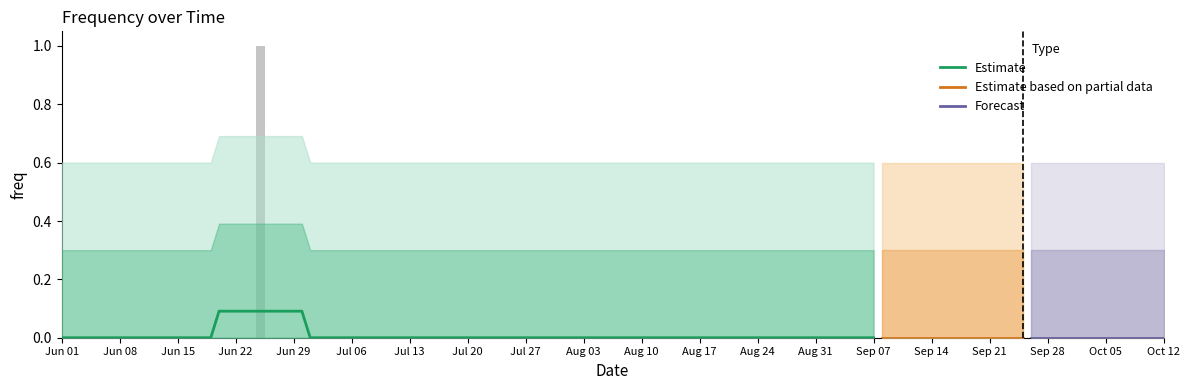

What position from the left is 2015-08-03?

10